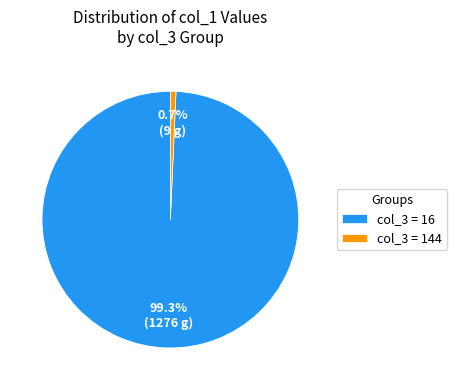

How many slices are in this pie chart?

2